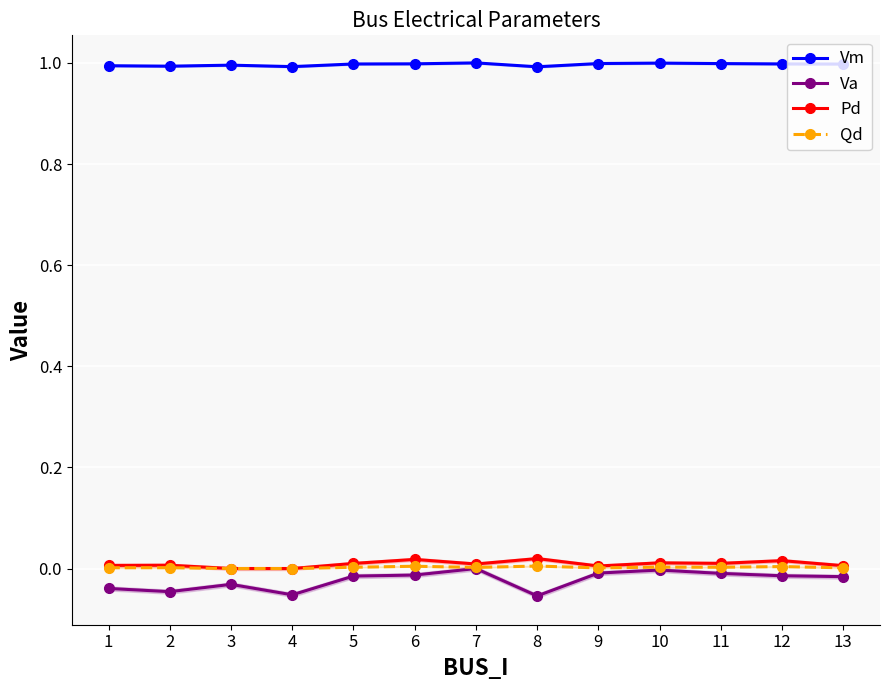

Reading right to left, what are all the values shown in this chart?

Vm: 1.0	1.0	1.0	1.0	1.0	1.0	1.0	1.0	1.0	1.0	1.0	1.0	1.0
Va: -0.0	-0.0	-0.0	-0.0	-0.0	-0.1	0.0	-0.0	-0.0	-0.1	-0.0	-0.0	-0.0
Pd: 0.0	0.0	0.0	0.0	0.0	0.0	0.0	0.0	0.0	0.0	0.0	0.0	0.0
Qd: 0.0	0.0	0.0	0.0	0.0	0.0	0.0	0.0	0.0	0.0	0.0	0.0	0.0